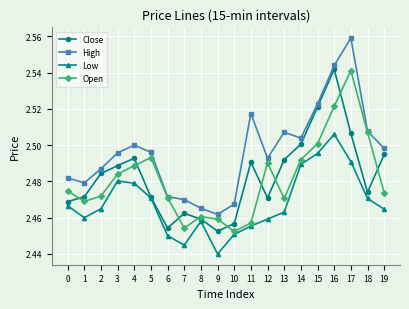

Count the High values in the range 2 to 3.

20